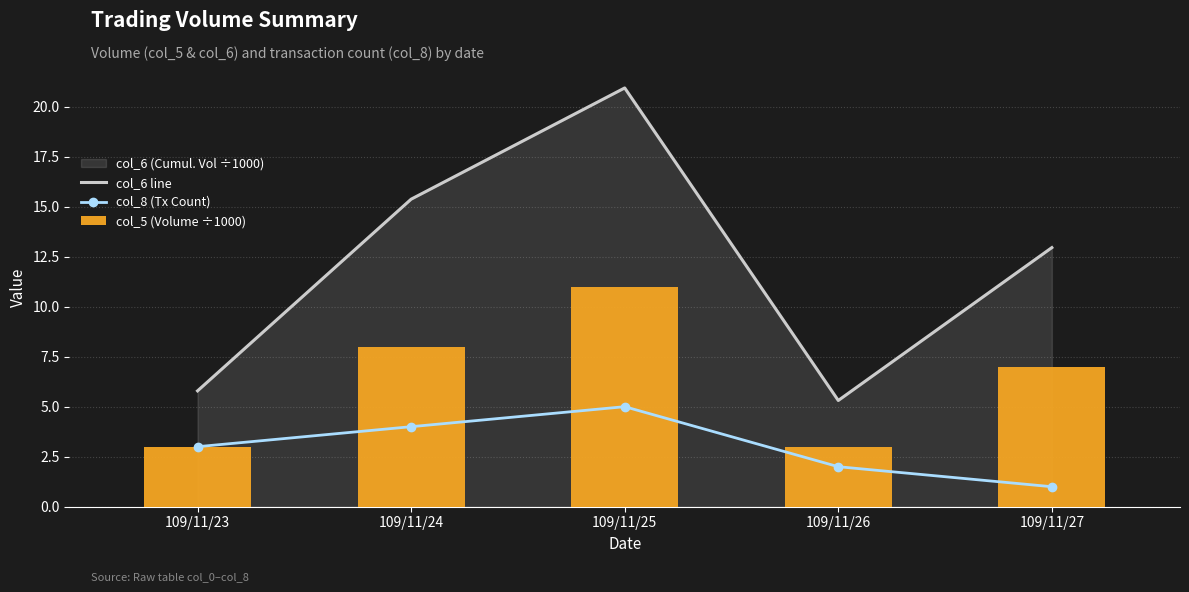

What is the value of the col_8 (Tx Count) bar at the 4th from the left?

2.0